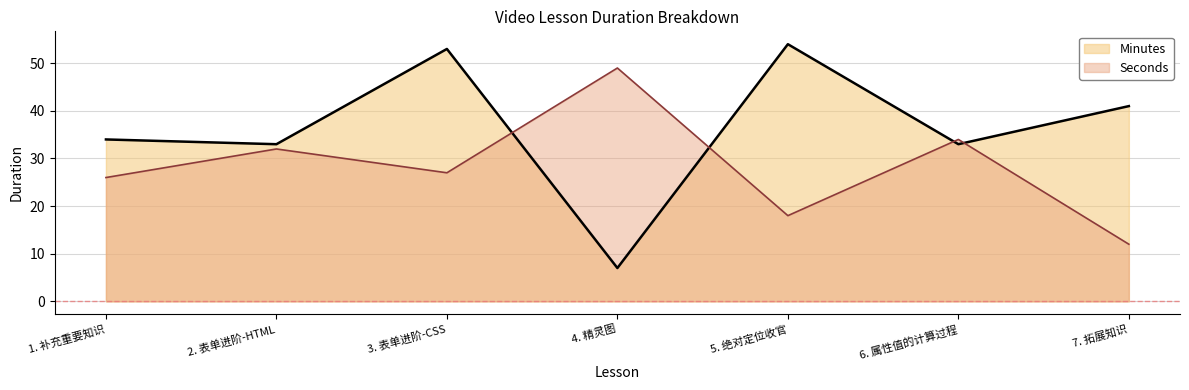

What is the value of the Seconds point at the 7th from the left?

12